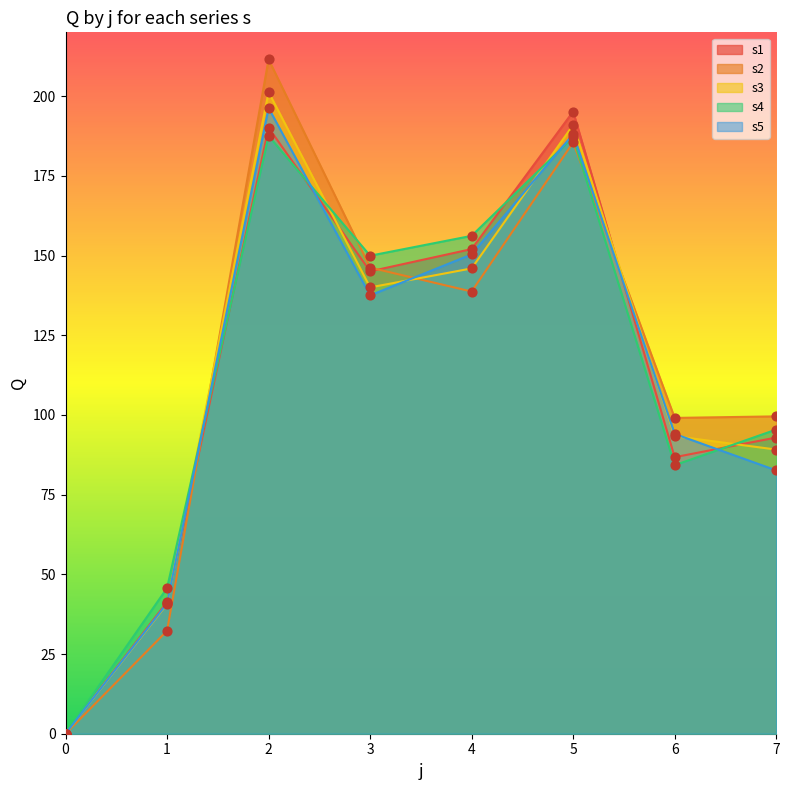

What are all the series names shown in the legend?

s1, s2, s3, s4, s5